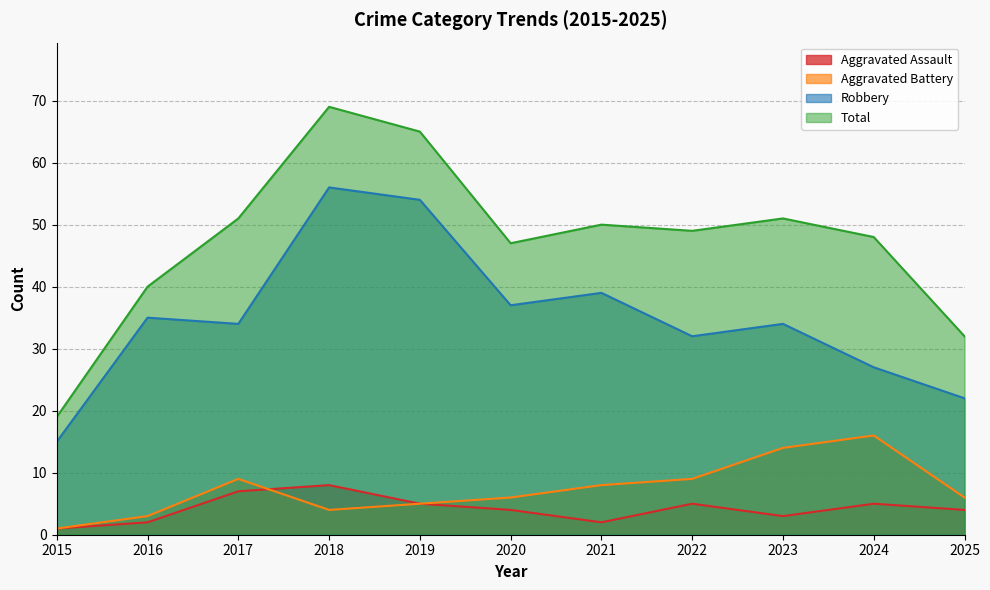

Reading left to right, list all the values displayed in this chart.

Aggravated Assault: 2015=1	2016=2	2017=7	2018=8	2019=5	2020=4	2021=2	2022=5	2023=3	2024=5	2025=4
Aggravated Battery: 2015=1	2016=3	2017=9	2018=4	2019=5	2020=6	2021=8	2022=9	2023=14	2024=16	2025=6
Robbery: 2015=15	2016=35	2017=34	2018=56	2019=54	2020=37	2021=39	2022=32	2023=34	2024=27	2025=22
Total: 2015=19	2016=40	2017=51	2018=69	2019=65	2020=47	2021=50	2022=49	2023=51	2024=48	2025=32